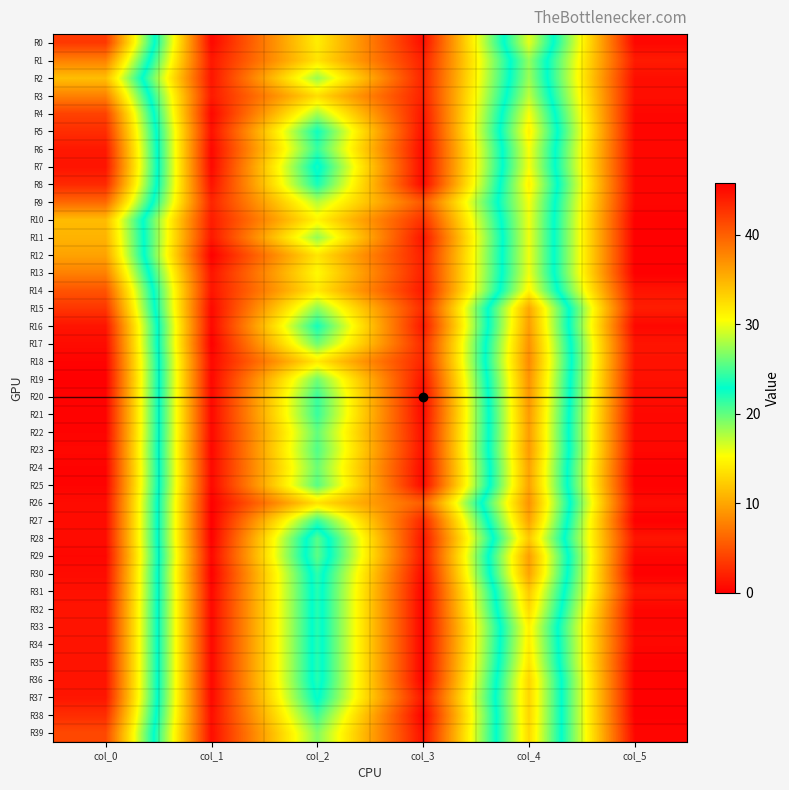

Between col_3 and col_2, which is larger?

col_2